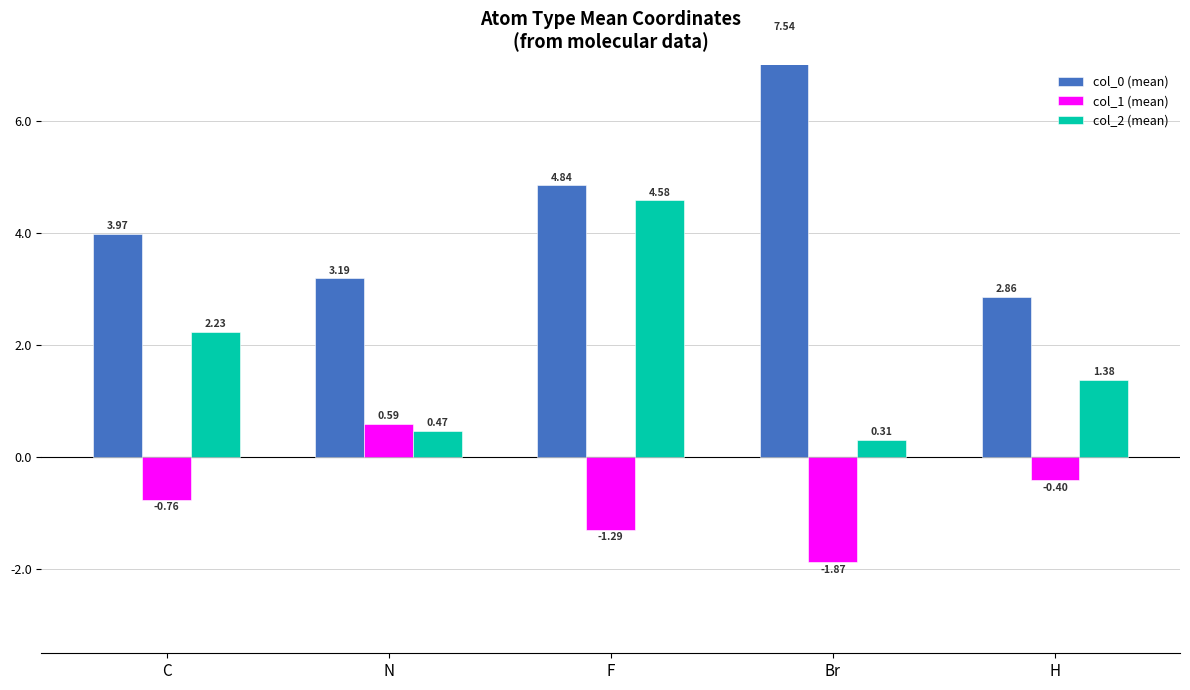

Is the value of col_0 (mean) at Br greater than the value of col_1 (mean) at N?

Yes